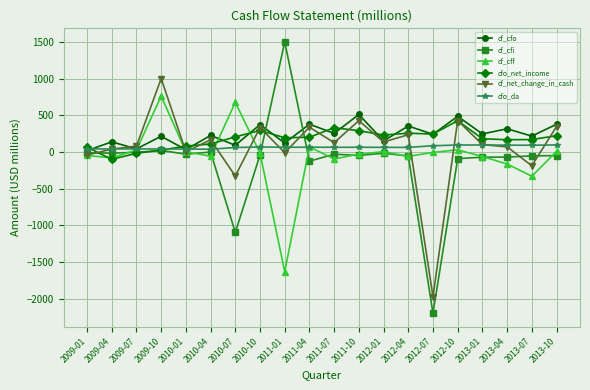

True or false: cf_net_change_in_cash has a value of 126 at 2011-07.

True